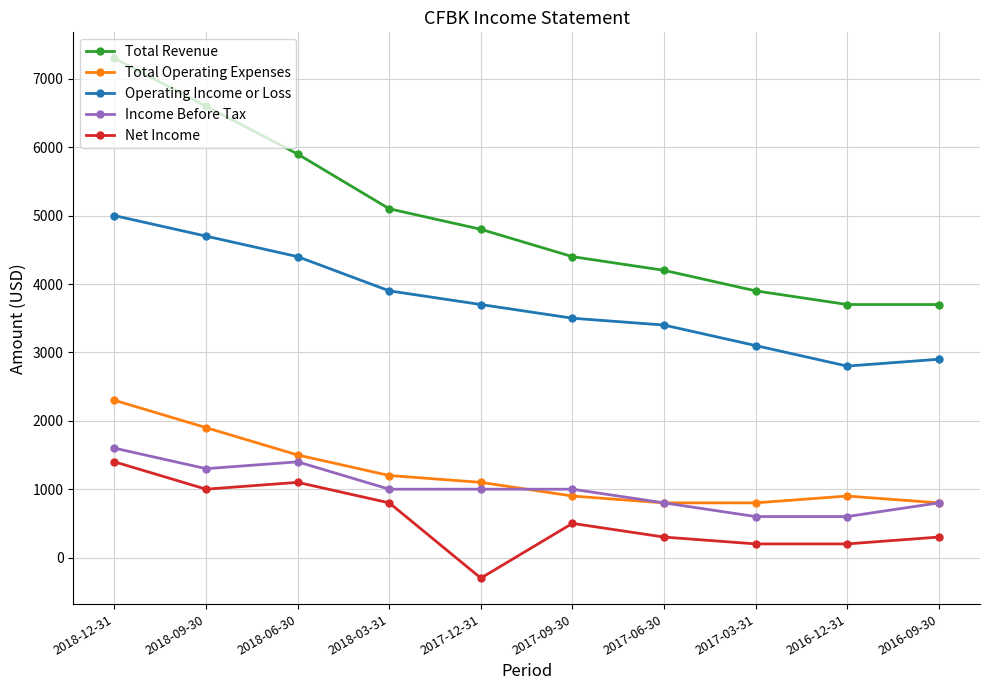

Reading right to left, extract all data points from this chart.

Total Revenue: 2016-09-30=3700	2016-12-31=3700	2017-03-31=3900	2017-06-30=4200	2017-09-30=4400	2017-12-31=4800	2018-03-31=5100	2018-06-30=5900	2018-09-30=6600	2018-12-31=7300
Total Operating Expenses: 2016-09-30=800	2016-12-31=900	2017-03-31=800	2017-06-30=800	2017-09-30=900	2017-12-31=1100	2018-03-31=1200	2018-06-30=1500	2018-09-30=1900	2018-12-31=2300
Operating Income or Loss: 2016-09-30=2900	2016-12-31=2800	2017-03-31=3100	2017-06-30=3400	2017-09-30=3500	2017-12-31=3700	2018-03-31=3900	2018-06-30=4400	2018-09-30=4700	2018-12-31=5000
Income Before Tax: 2016-09-30=800	2016-12-31=600	2017-03-31=600	2017-06-30=800	2017-09-30=1000	2017-12-31=1000	2018-03-31=1000	2018-06-30=1400	2018-09-30=1300	2018-12-31=1600
Net Income: 2016-09-30=300	2016-12-31=200	2017-03-31=200	2017-06-30=300	2017-09-30=500	2017-12-31=-300	2018-03-31=800	2018-06-30=1100	2018-09-30=1000	2018-12-31=1400